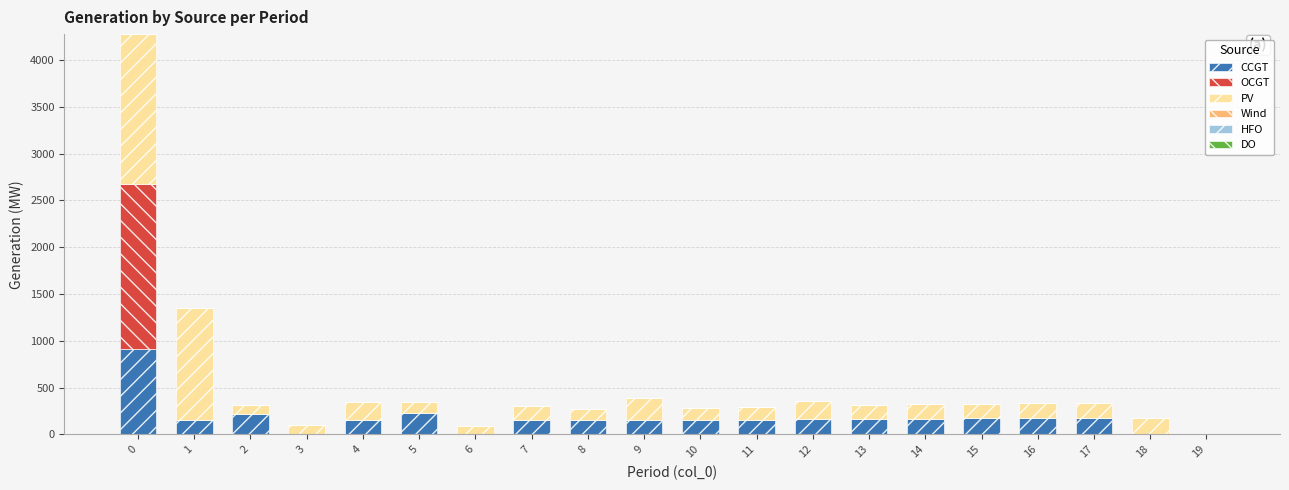

The value of CCGT at 6 is -383. True or false?

False